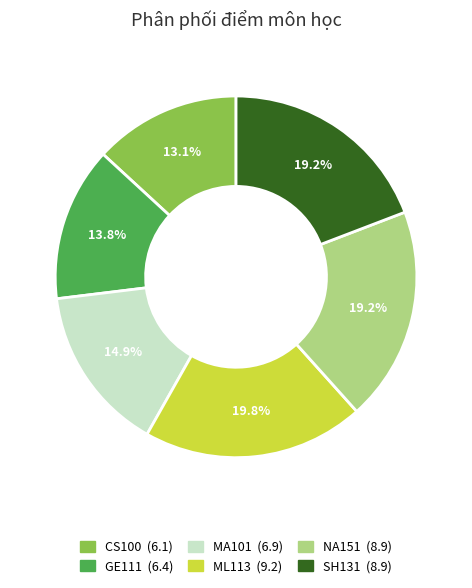

Which category has the smallest portion of the pie?

CS100